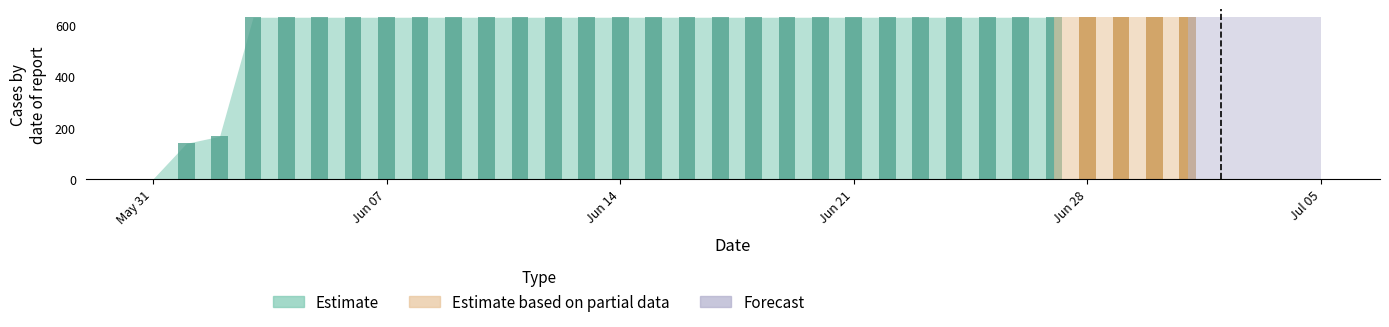

Is it true that the value at 2020-06-02 is 167?

True